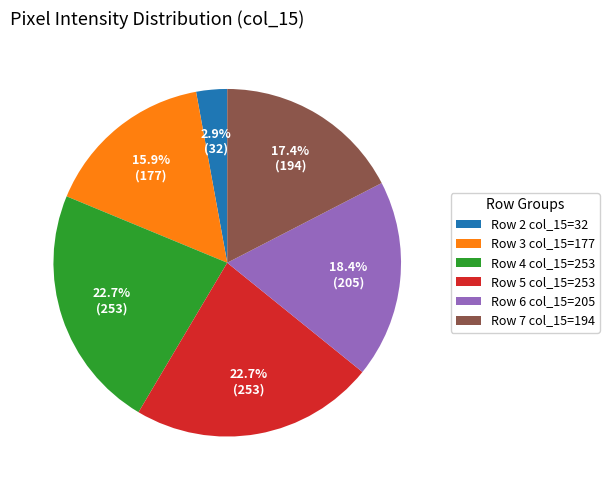

To the nearest percent, what is the difference between the largest and smallest slice percentages?

20%